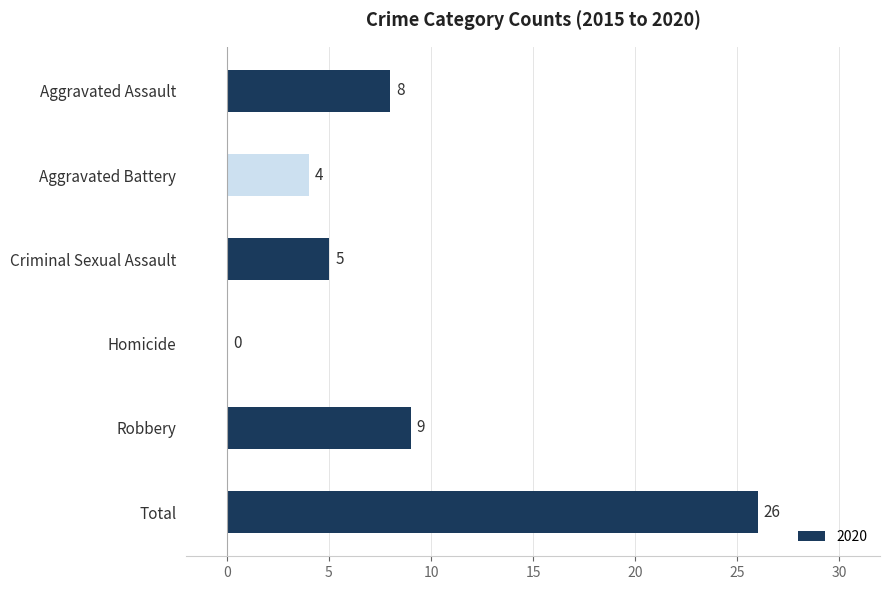

What is the sum of all values?

52